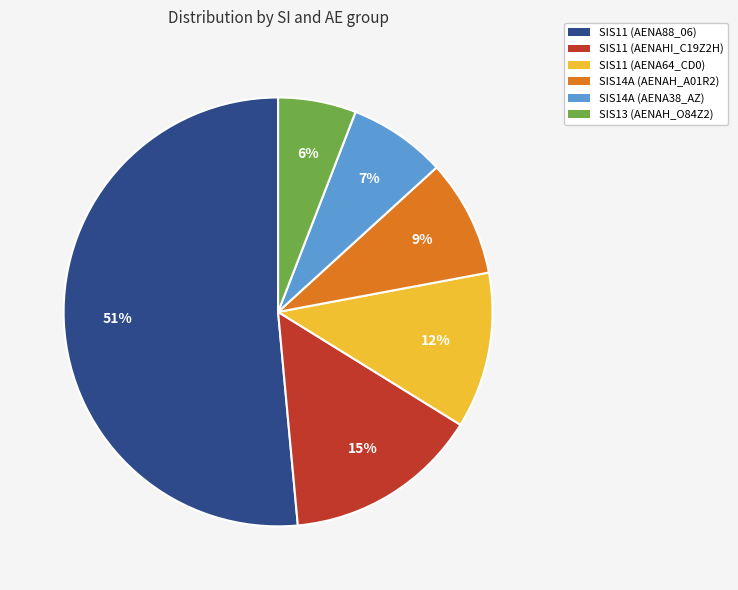

To the nearest percent, what is the difference between the SIS14A (AENAH_A01R2) and SIS11 (AENAHI_C19Z2H) slice percentages?

6%